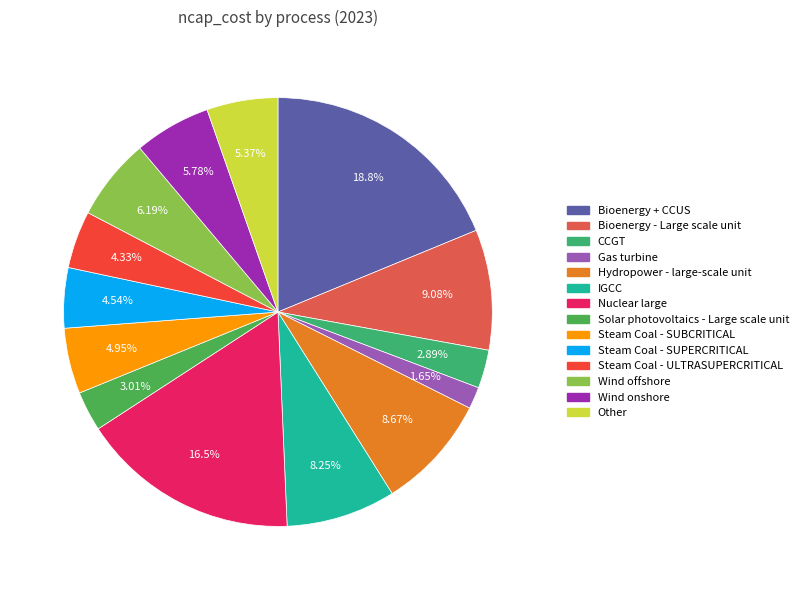

Which category has the biggest portion of the pie?

Bioenergy + CCUS